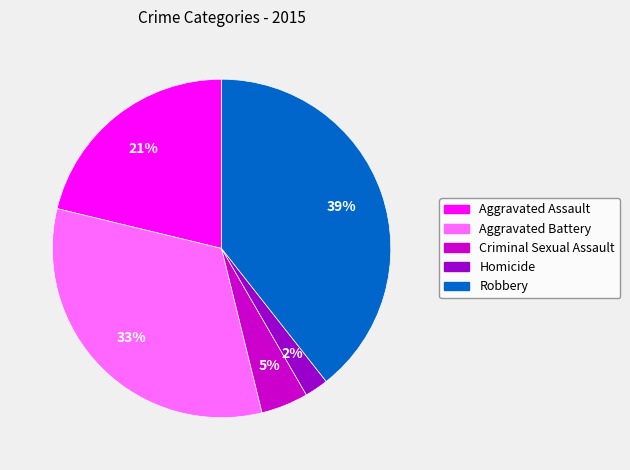

Which category has the biggest portion of the pie?

Robbery